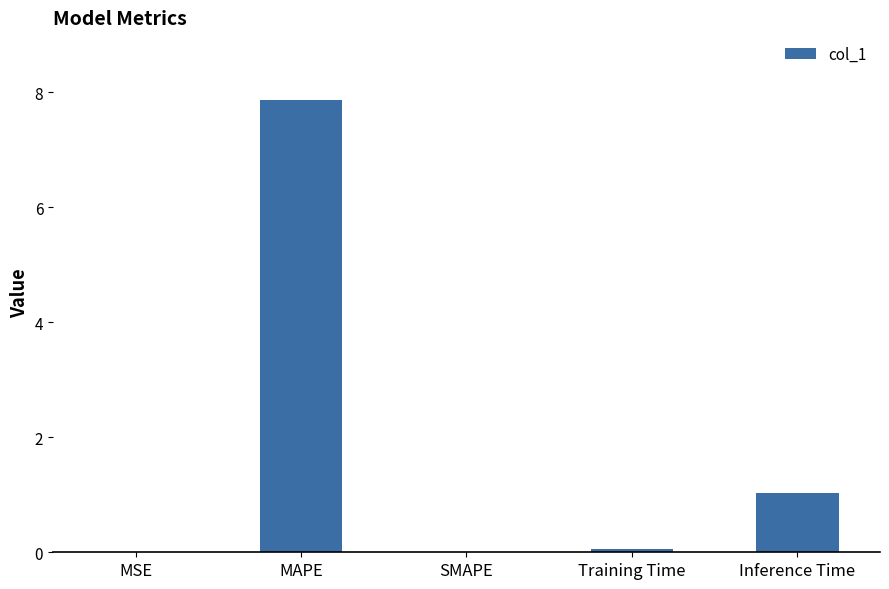

True or false: the data shows 7.9 at MAPE.

True